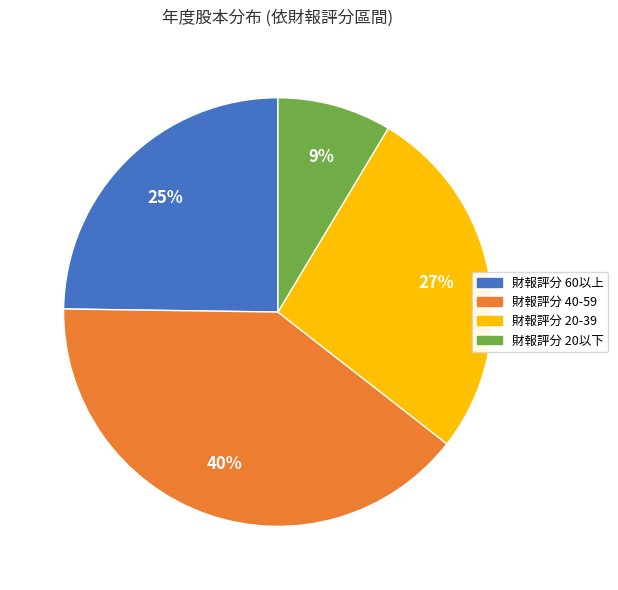

To the nearest percent, what is the average slice percentage?

25%